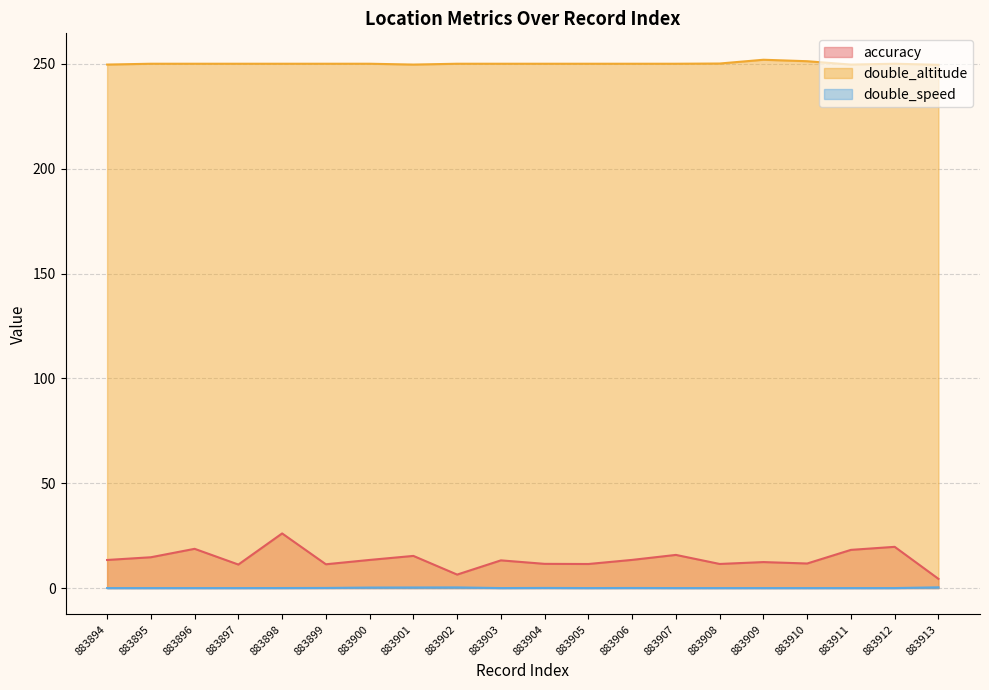

What is the value of the double_altitude point at the 19th from the left?

250.1